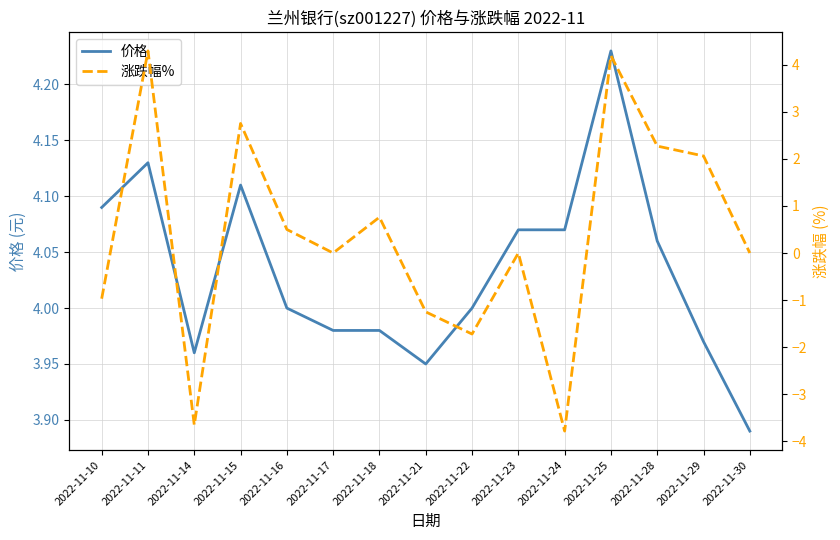

Is the value of 价格 at 2022-11-23 greater than the value of 涨跌幅% at 2022-11-30?

Yes